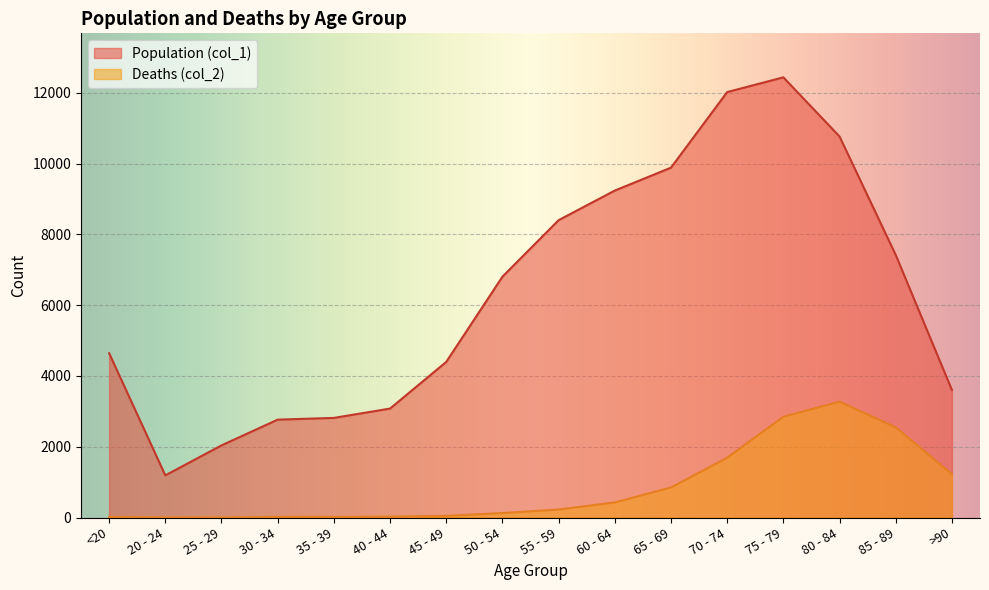

What are all the series names shown in the legend?

Population (col_1), Deaths (col_2)